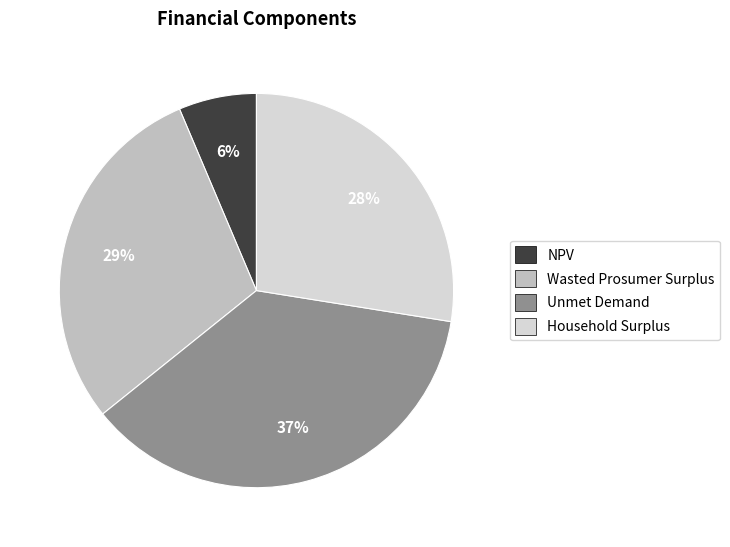

To the nearest percent, what is the average slice percentage?

25%